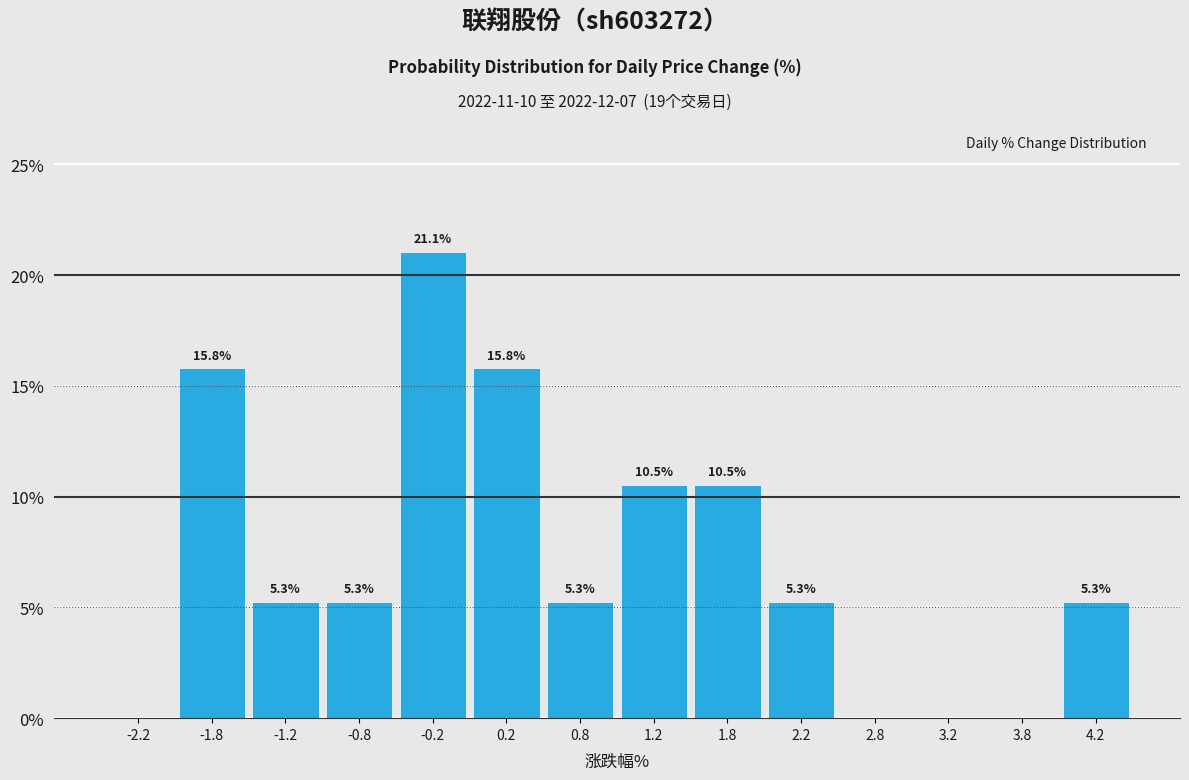

Which range on the x-axis has the tallest bar?

-0.5 to 0.0